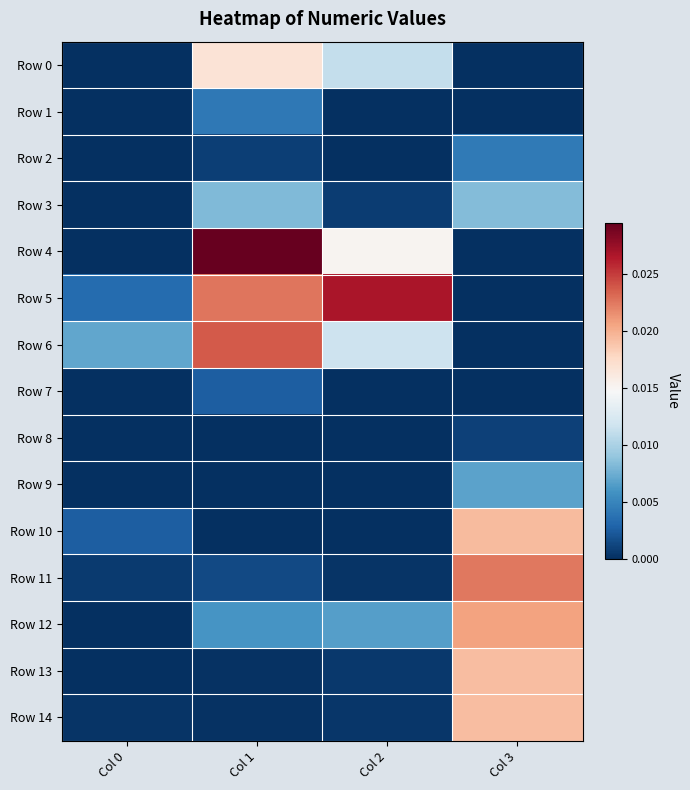

Rank the series at Col 3 from lowest to highest value.

Row 0, Row 1, Row 5, Row 6, Row 4, Row 7, Row 8, Row 2, Row 9, Row 3, Row 13, Row 14, Row 10, Row 12, Row 11